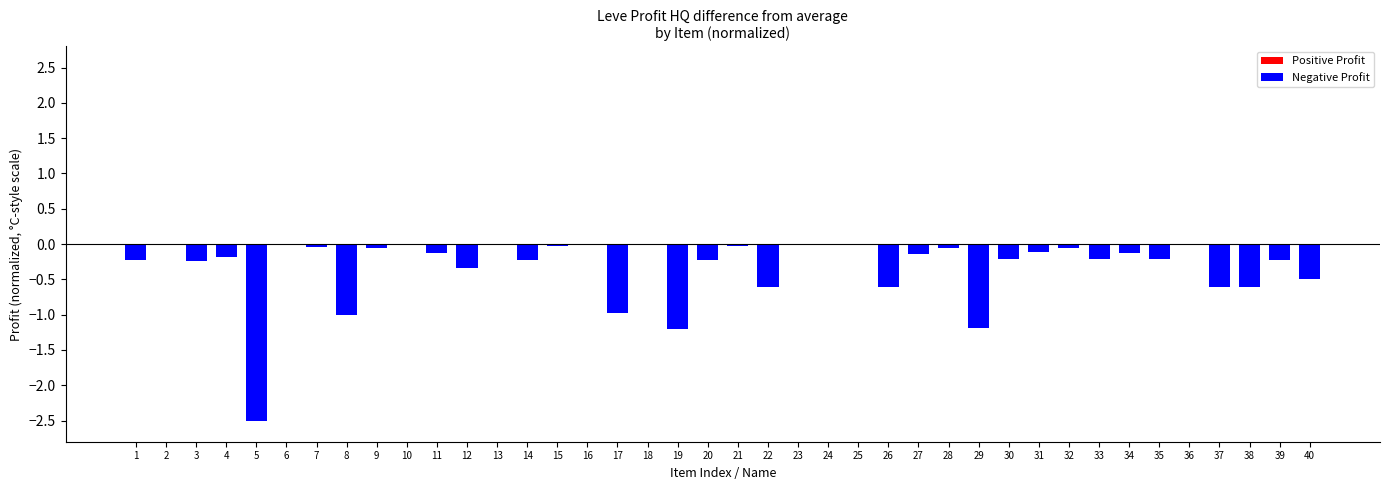

The chart shows a value of -0.0 at 28. True or false?

True